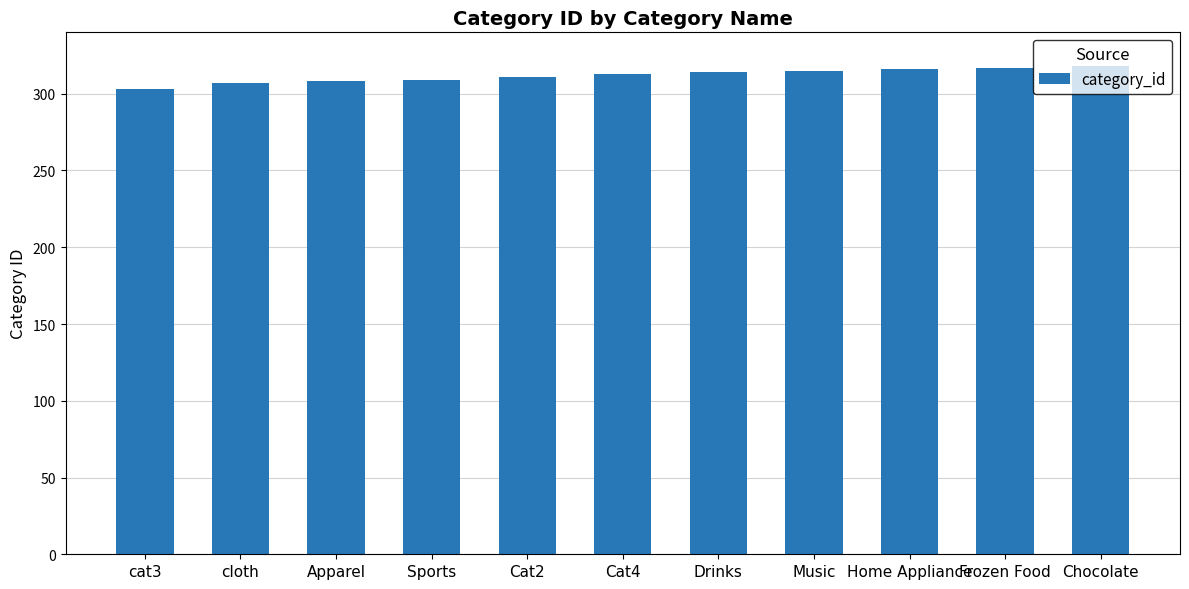

Which category has the lowest value across all series?

cat3